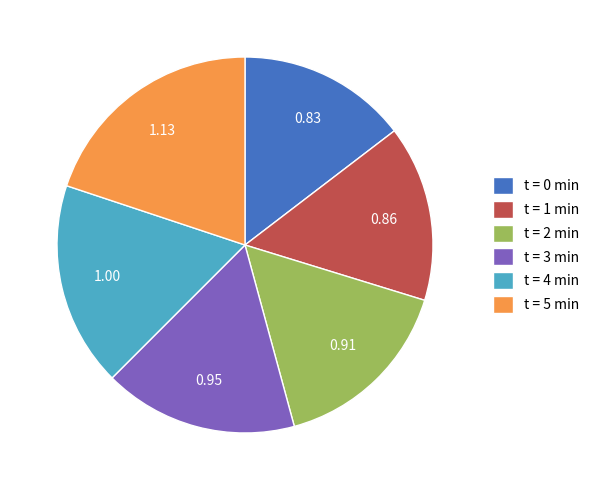

Do t = 3 min and t = 2 min together represent more than half of the pie?

No